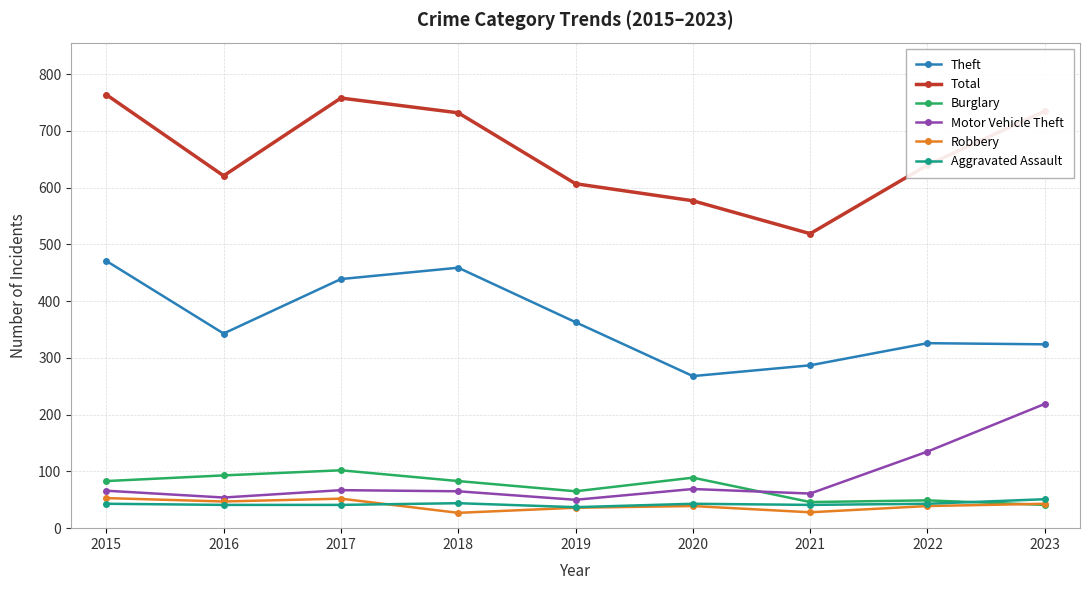

How many lines are shown in the chart?

6